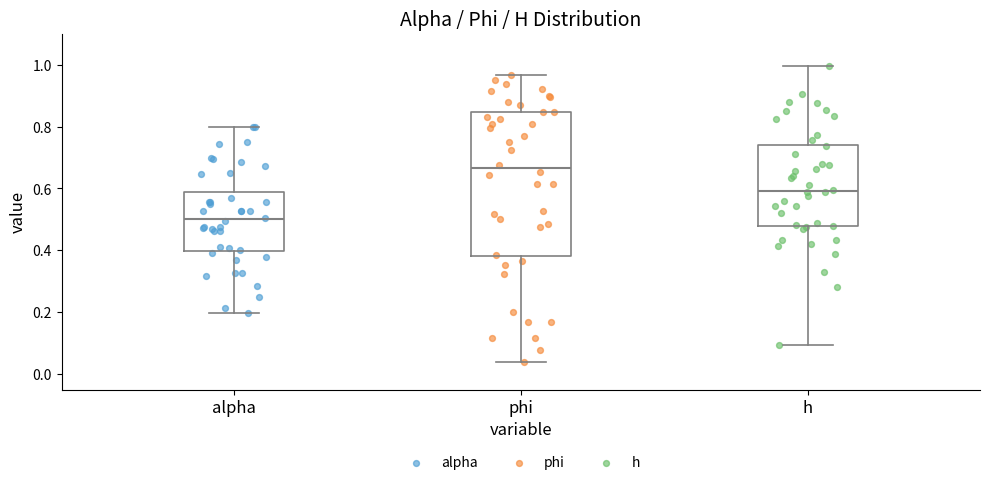

Reading left to right, read every box against the y-axis: the position of its median line, the range the box covers, and the ends of its whiskers. The values are not printed on the chart, so give them approximately, as read against the axis.

alpha: median 0.50, box 0.40 to 0.58, whiskers 0.20 to 0.80
phi: median 0.66, box 0.38 to 0.84, whiskers 0.04 to 0.96
h: median 0.60, box 0.48 to 0.74, whiskers 0.10 to 1.00